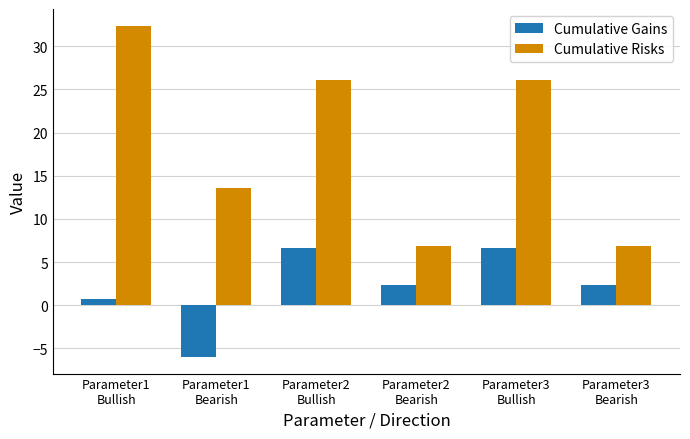

What position from the left is Parameter3
Bearish?

6